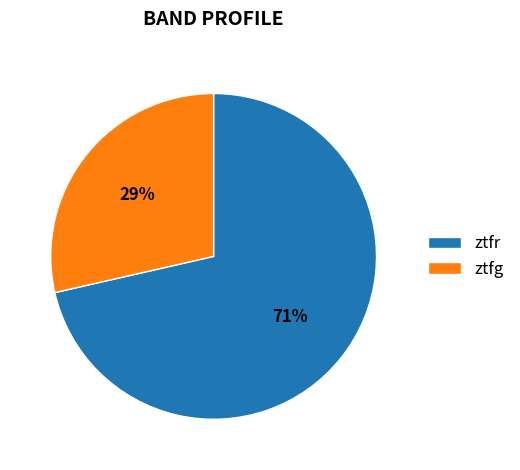

What is the largest slice in the pie chart?

ztfr